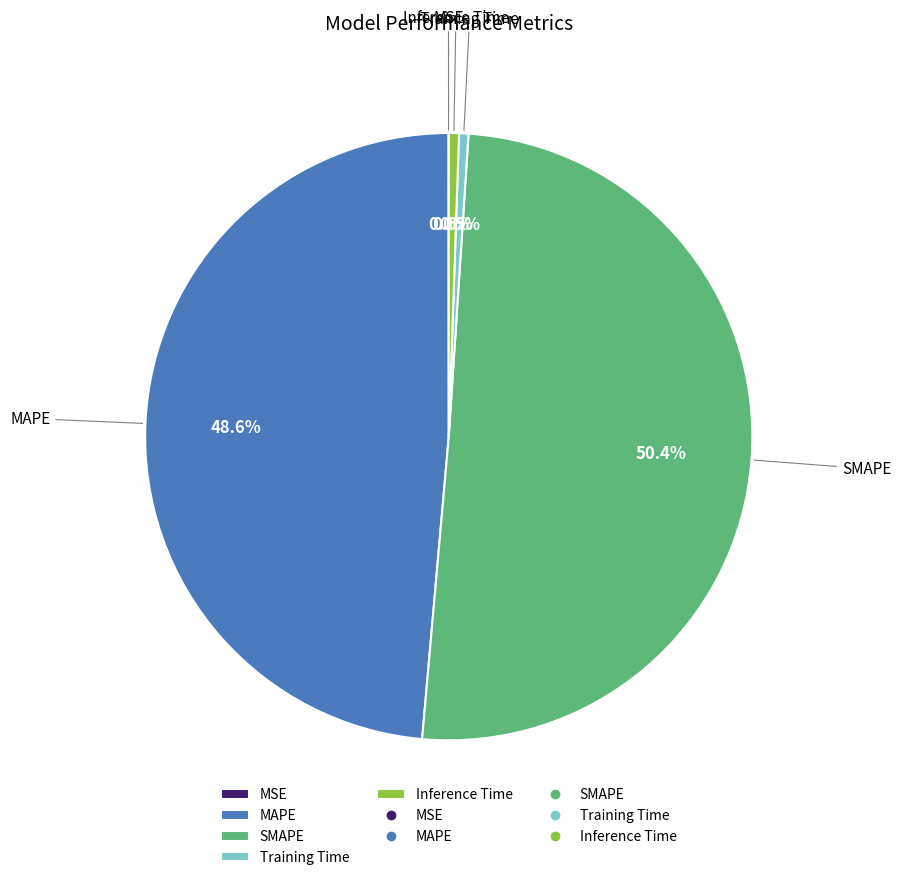

Is Training Time the majority of the pie?

No